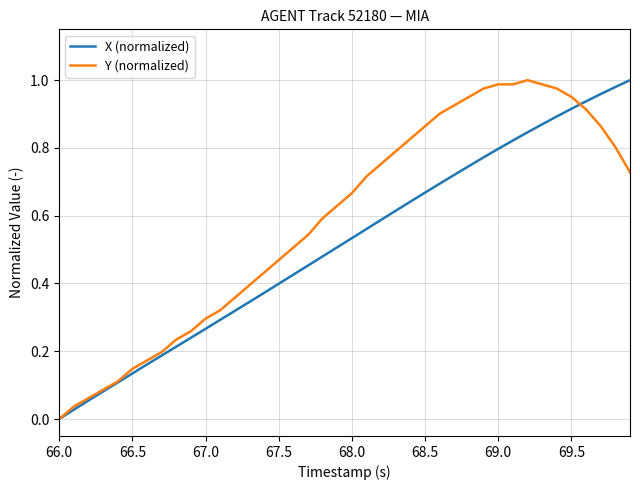

Which series has the largest total across all categories?

Y (normalized)